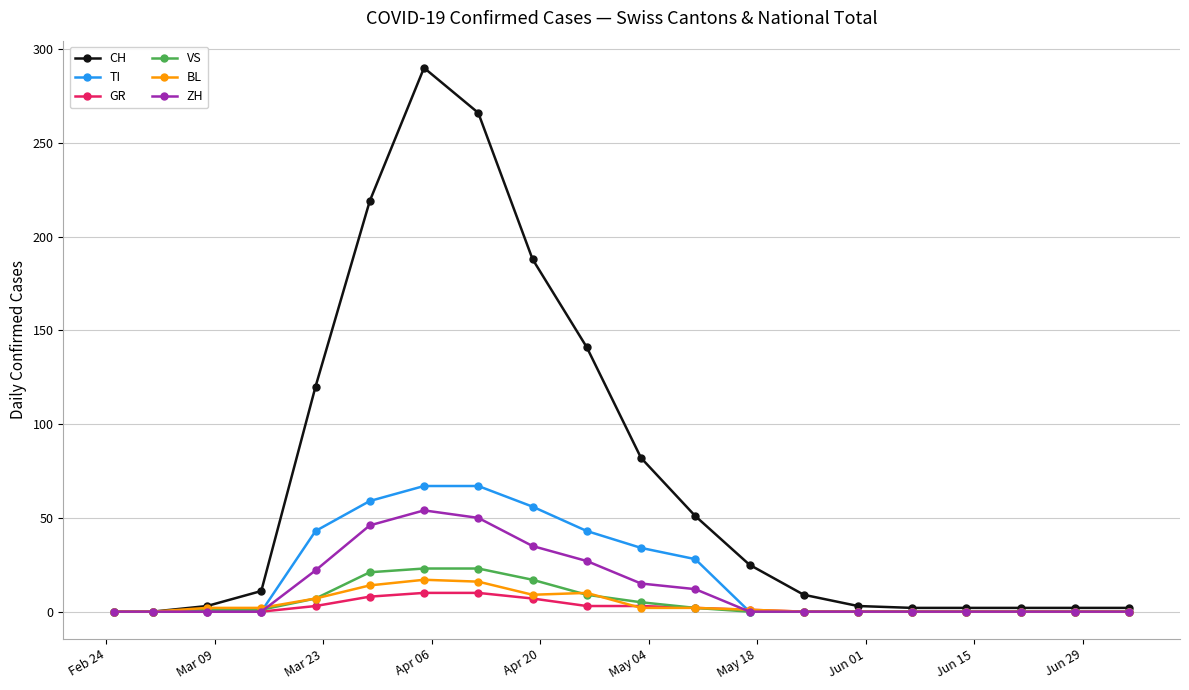

What is the maximum value for GR?

10